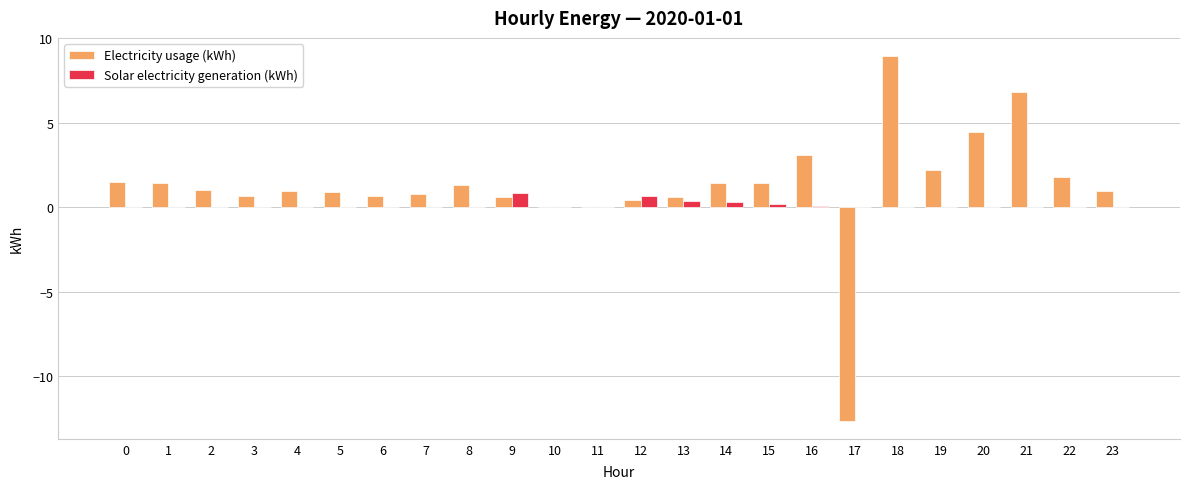

Which series has the largest total across all categories?

Electricity usage (kWh)